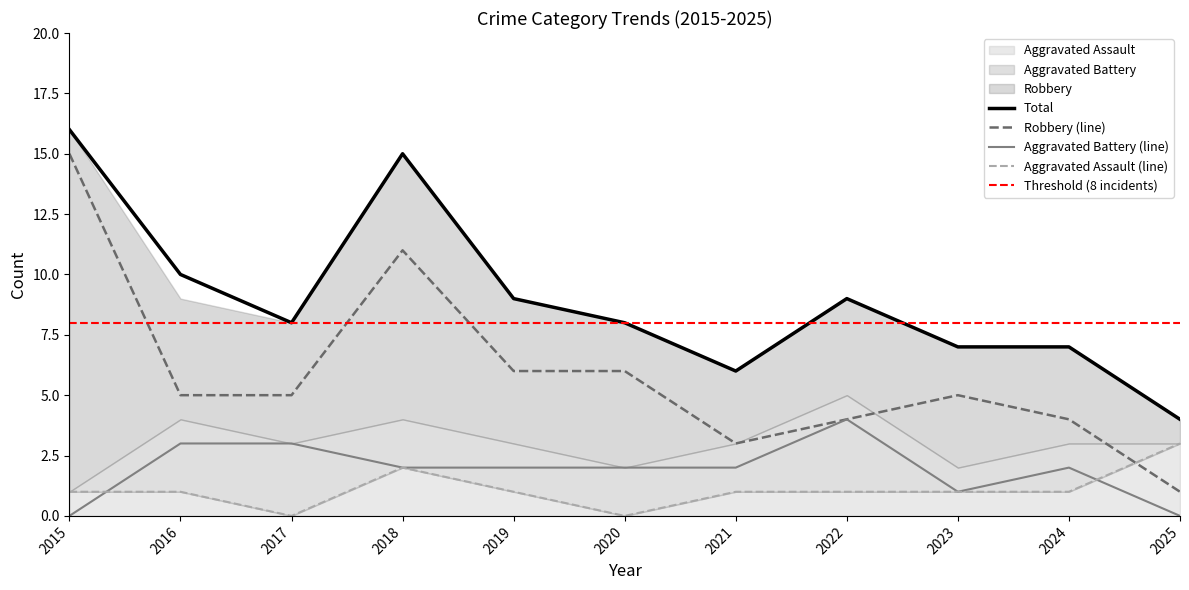

Rank the series at 2016 from lowest to highest value.

Aggravated Assault, Aggravated Battery, Robbery, Total